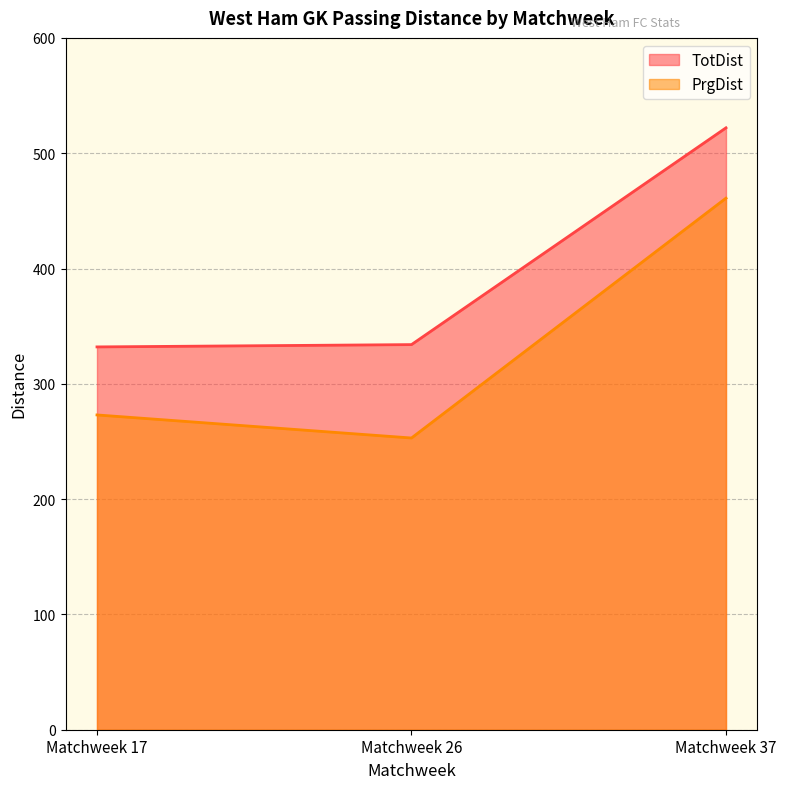

Read the PrgDist value at Matchweek 26, to the nearest 10.

250